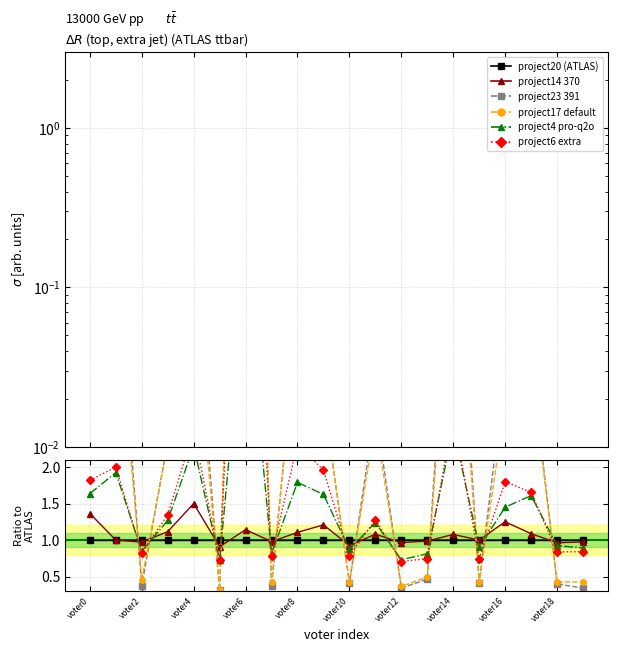

What is the value of the project4 pro-q2o point at the 18th from the left?

1.6